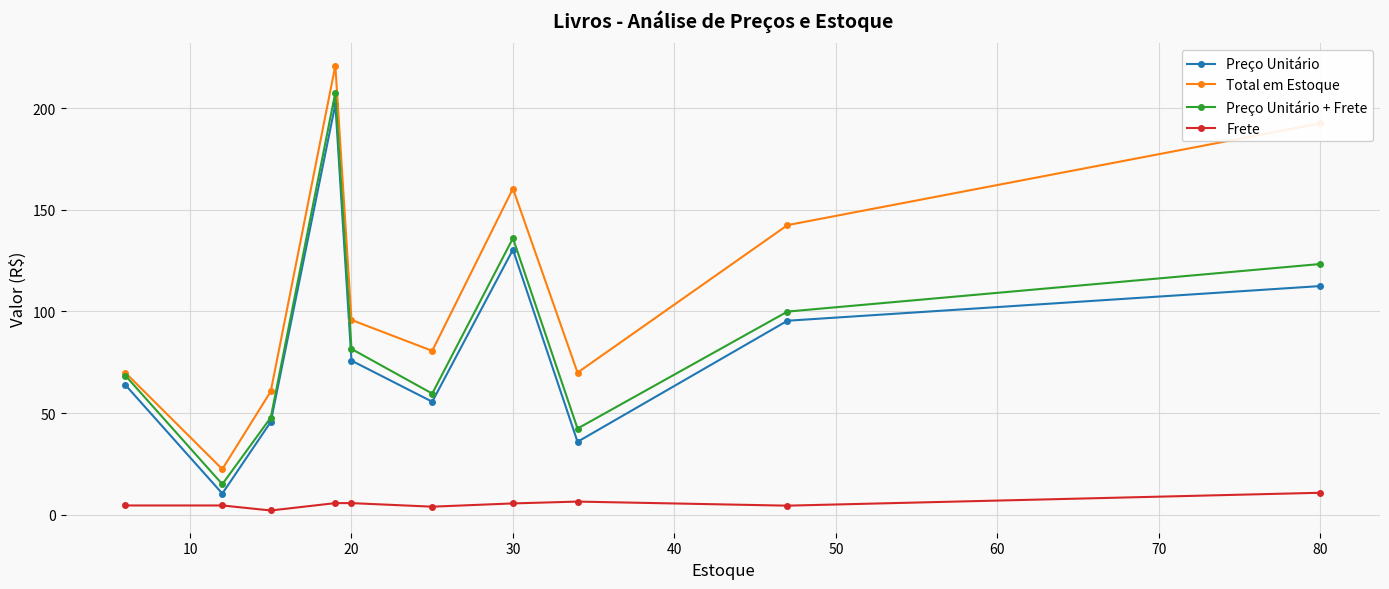

How many interior local valleys does the Preço Unitário + Frete series have?

3